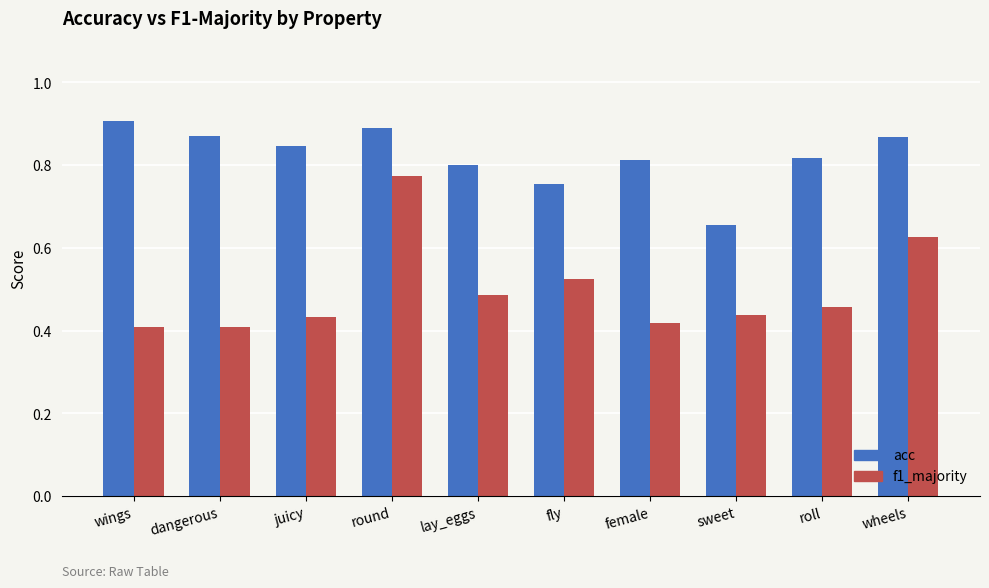

What is the sum of all f1_majority values?

5.0